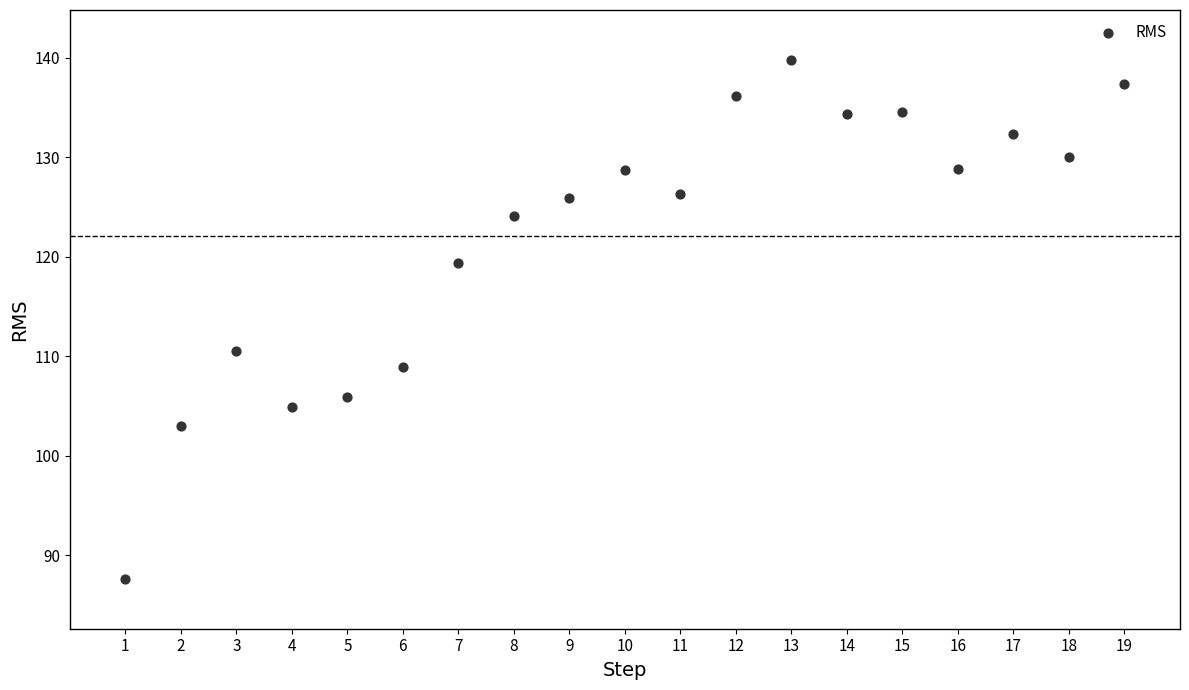

What Y value in the scatter plot is closest to 113?

110.5